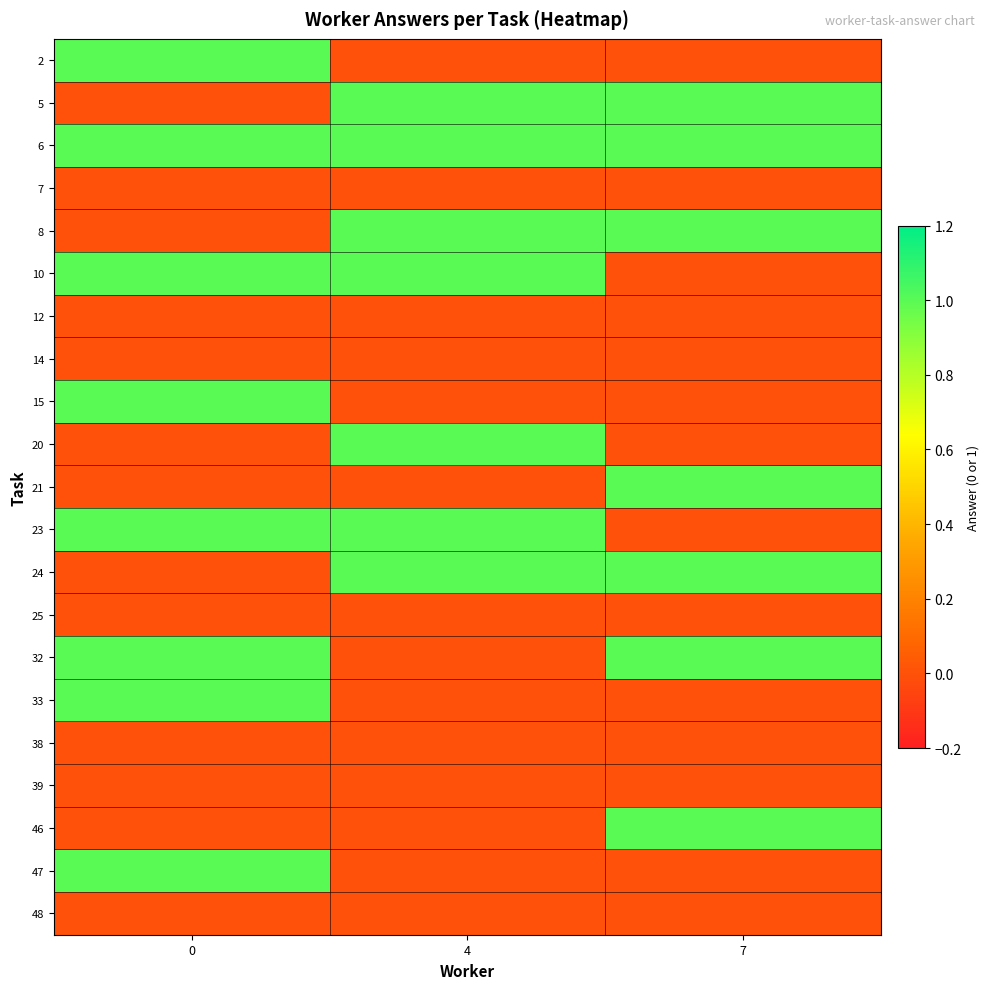

What is the spread (max minus min) of values at 7?

1